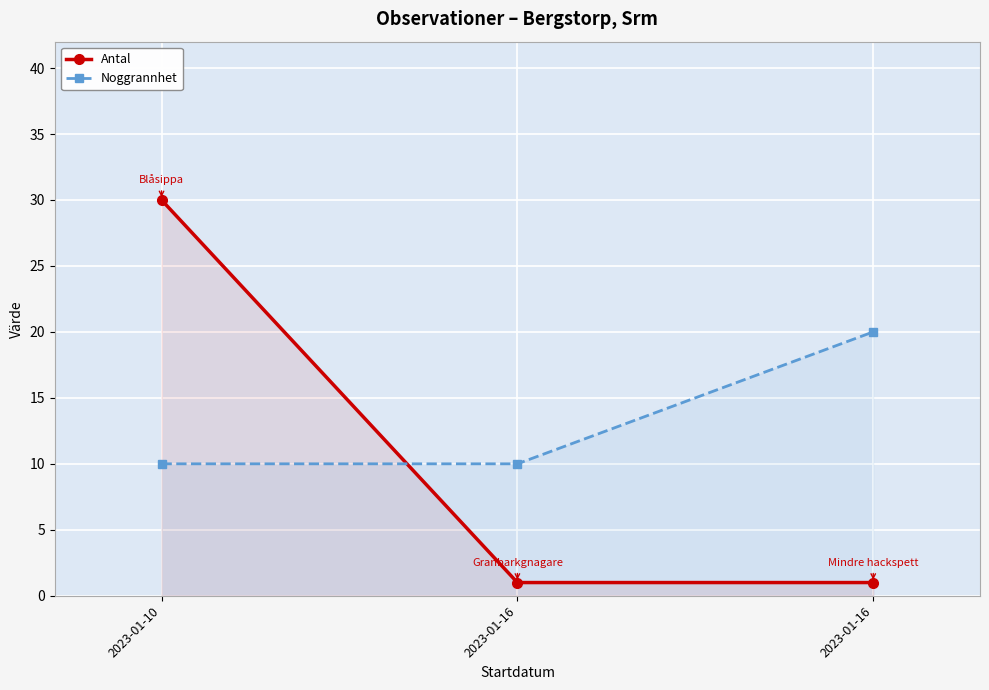

Is the value of Noggrannhet at 2023-01-16 greater than the value of Antal at 2023-01-16?

Yes